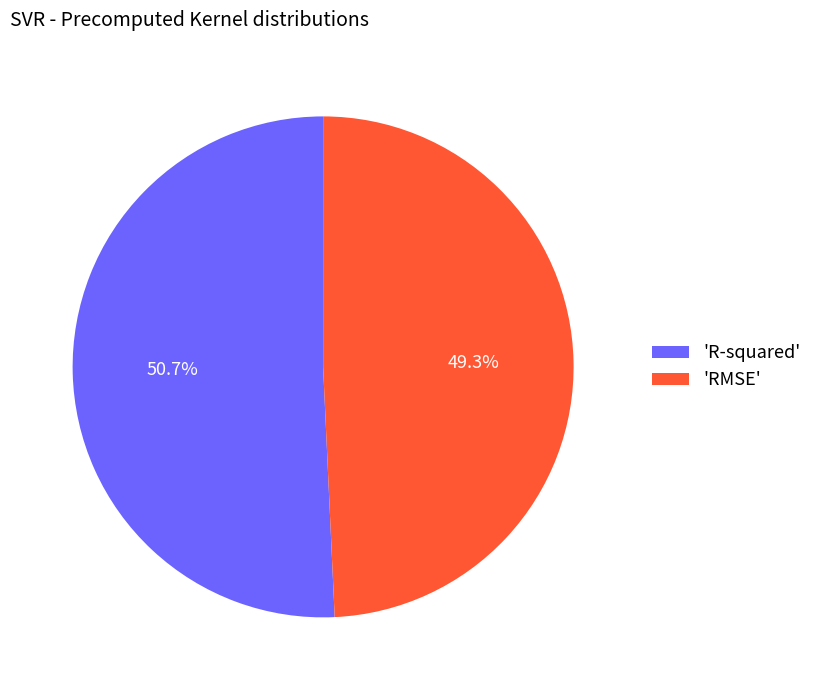

How many segments does this pie chart have?

2